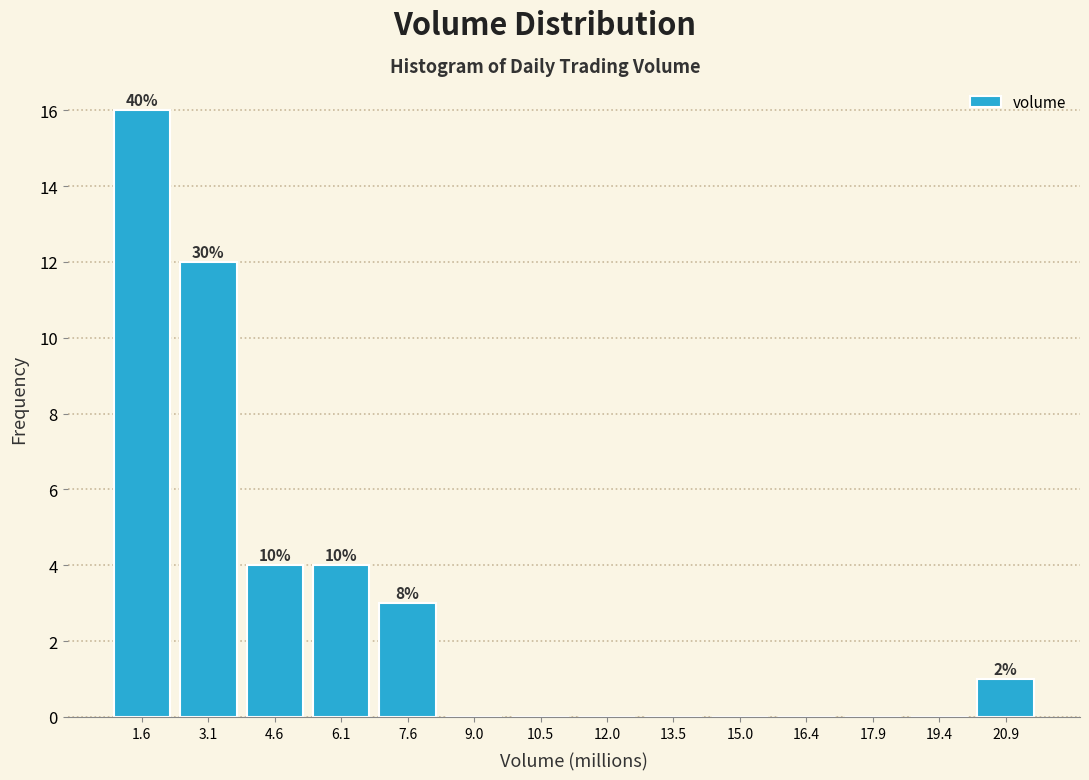

Which range on the x-axis has the tallest bar?

0.8 to 2.4